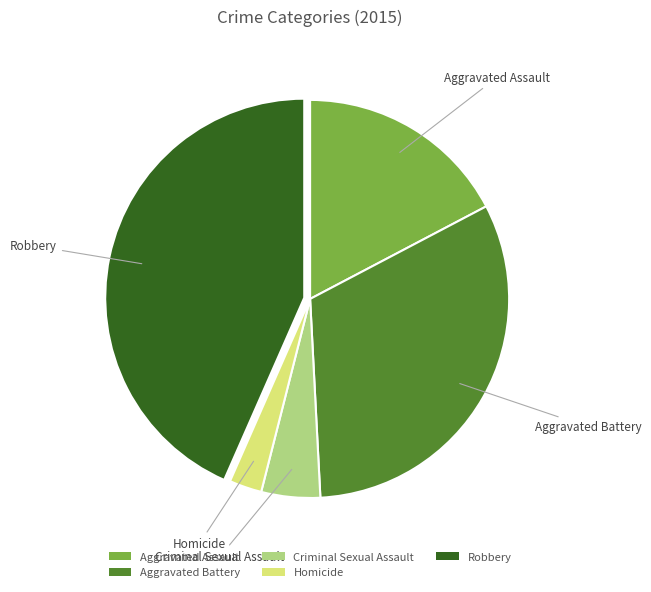

Which has a higher value, Homicide or Aggravated Assault?

Aggravated Assault